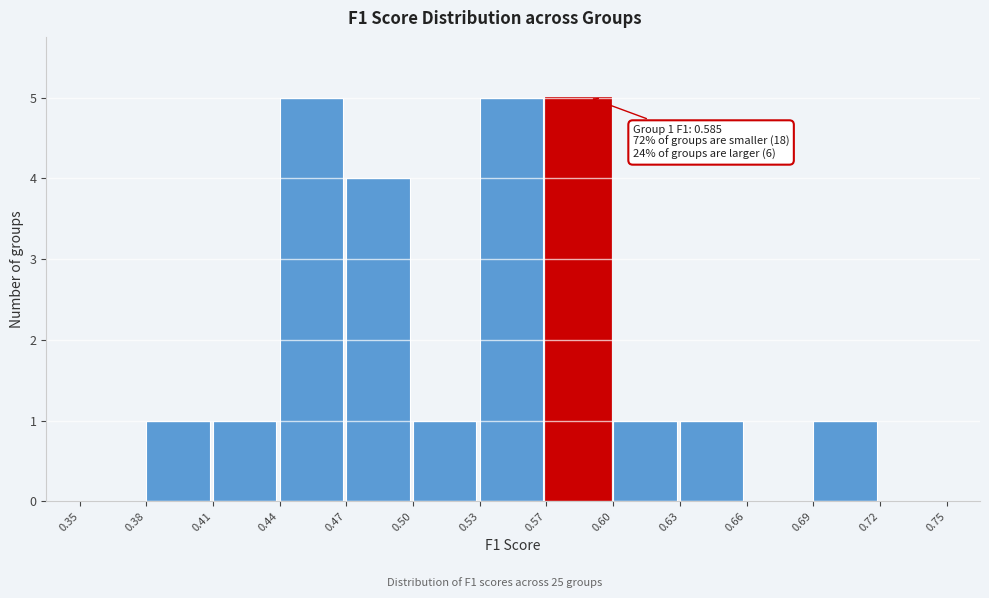

Reading left to right, what are all the values shown in this chart?

0.35=0	0.38=1	0.41=1	0.44=5	0.47=4	0.50=1	0.53=5	0.57=5	0.60=1	0.63=1	0.66=0	0.69=1	0.72=0